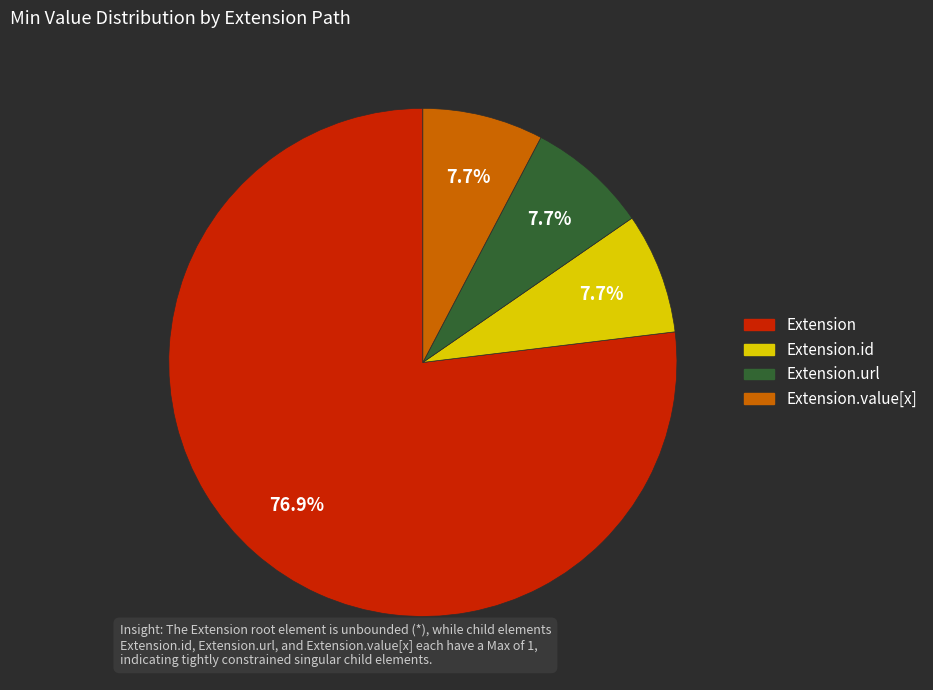

To the nearest percent, what is the difference between the largest and smallest slice percentages?

69%